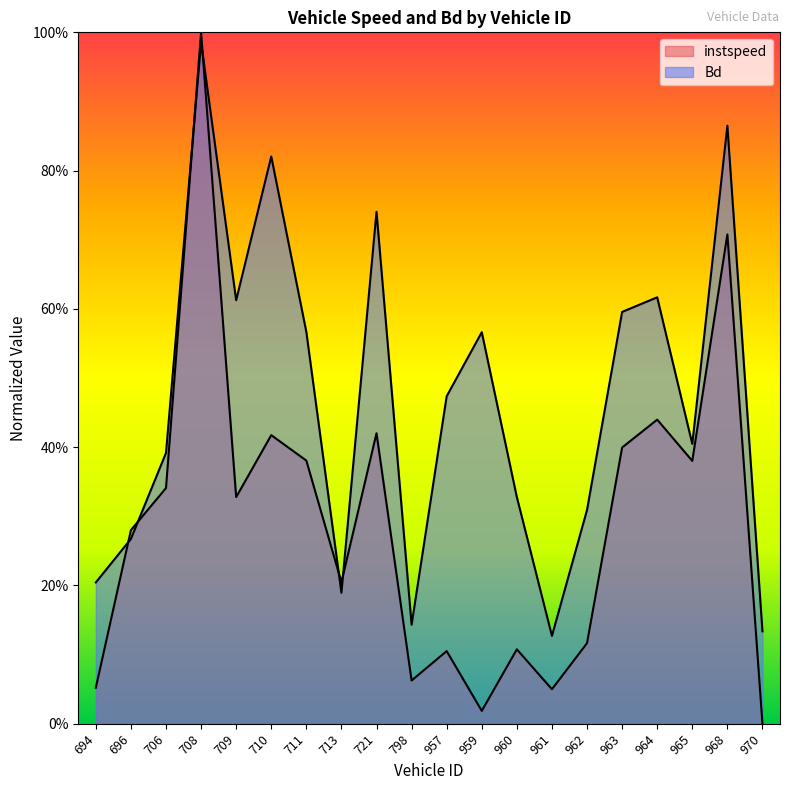

Count the number of data series in this chart.

2